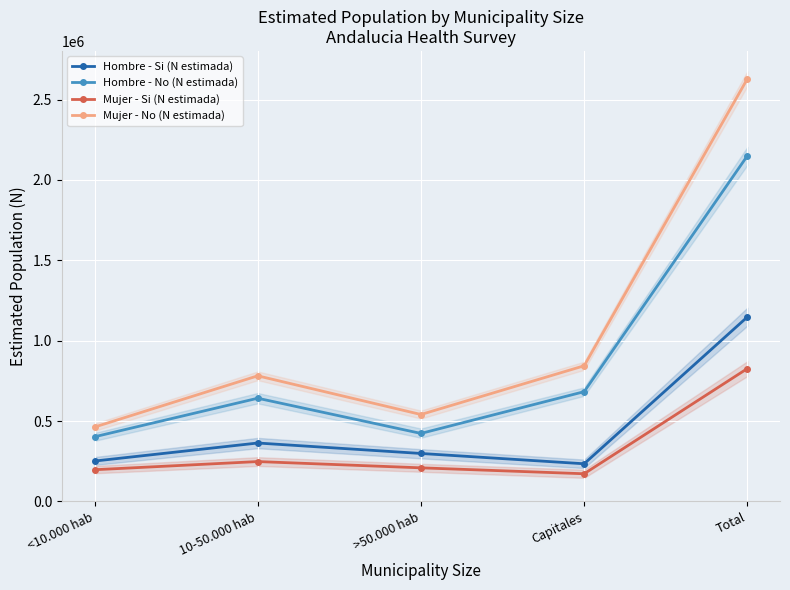

What is the label of the 4th point from the right?

10-50.000 hab